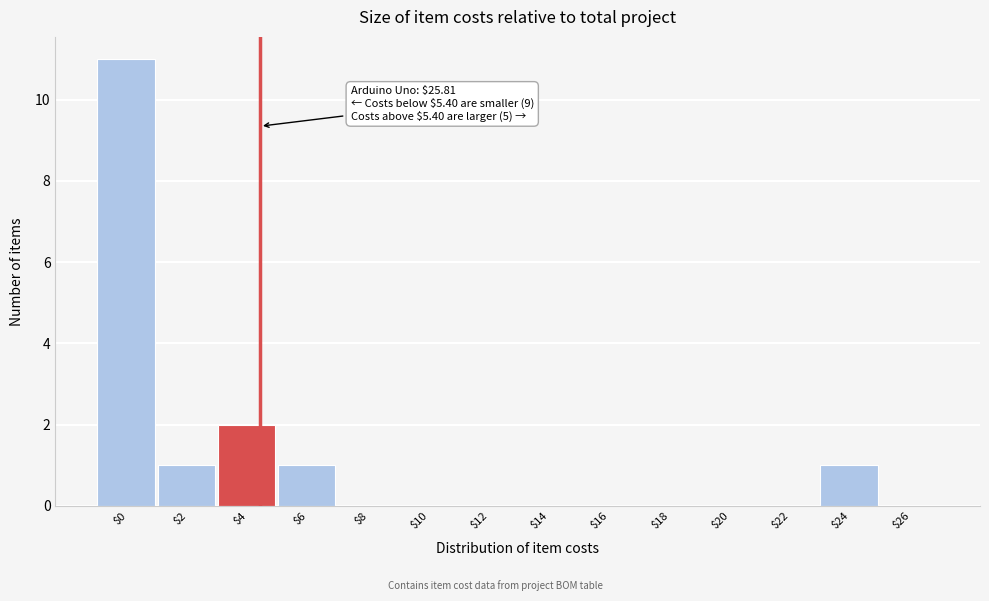

What is the greatest value displayed?

11